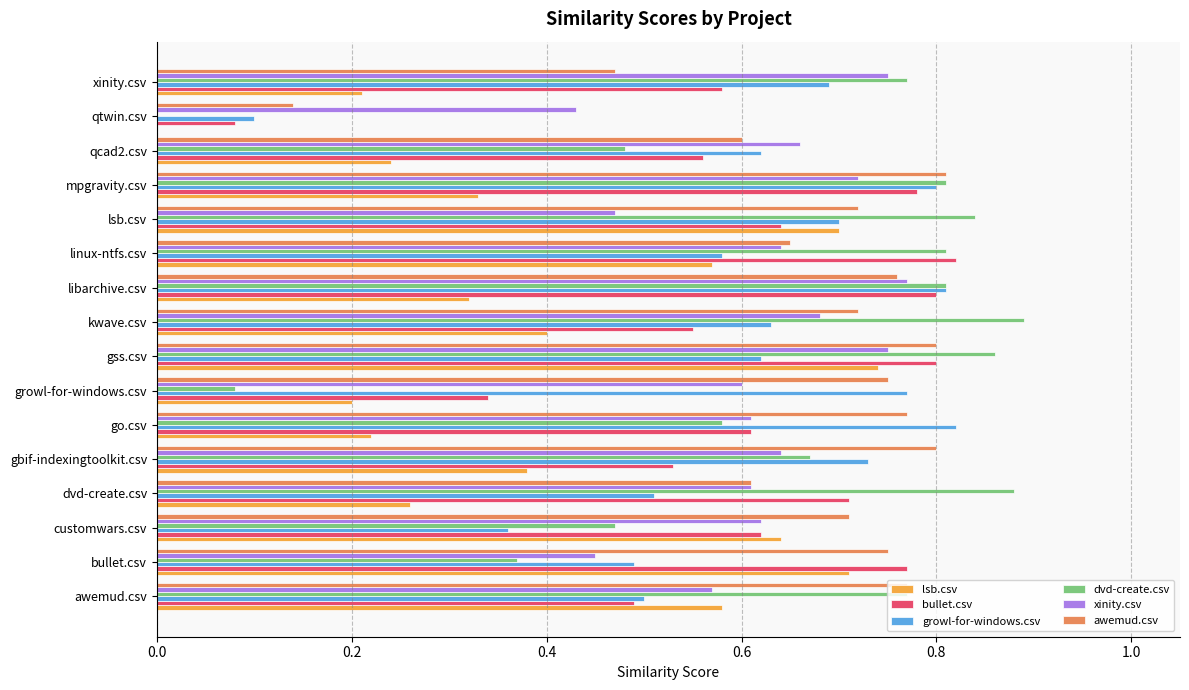

Between dvd-create.csv and qcad2.csv, which series saw the biggest shift?

dvd-create.csv